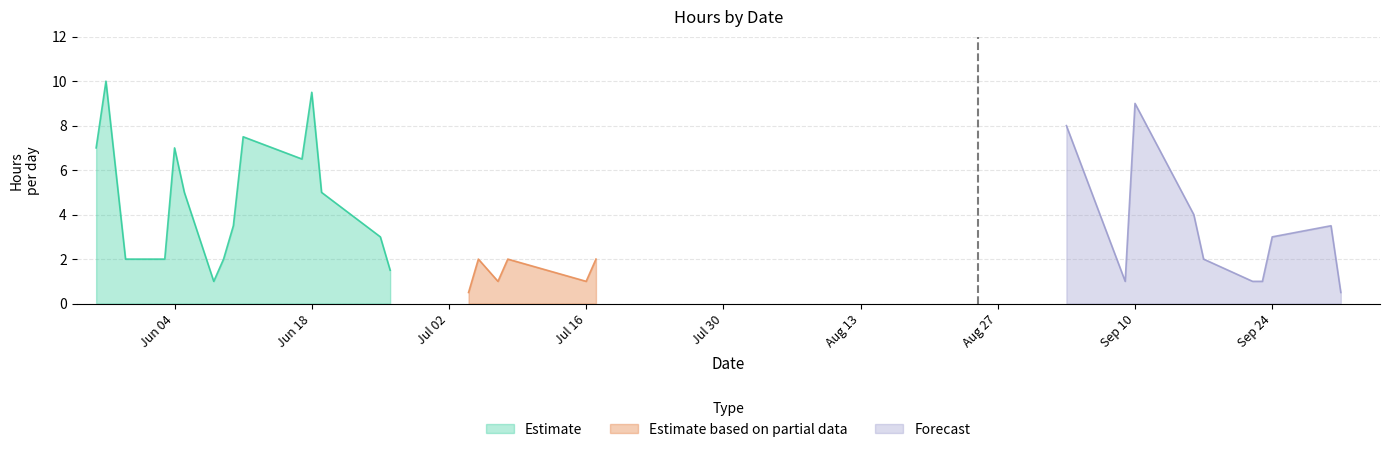

Count the number of categories in the chart.

31